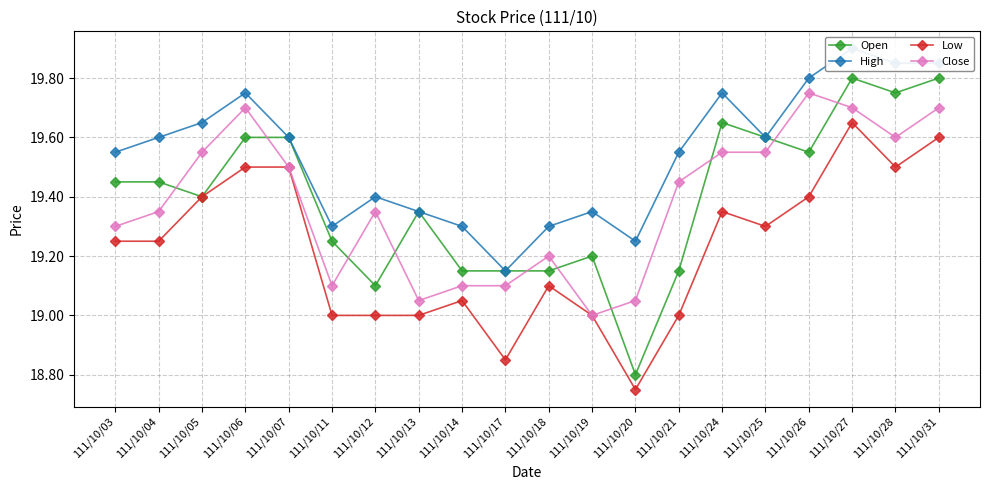

True or false: Low and Close cross at least once.

False